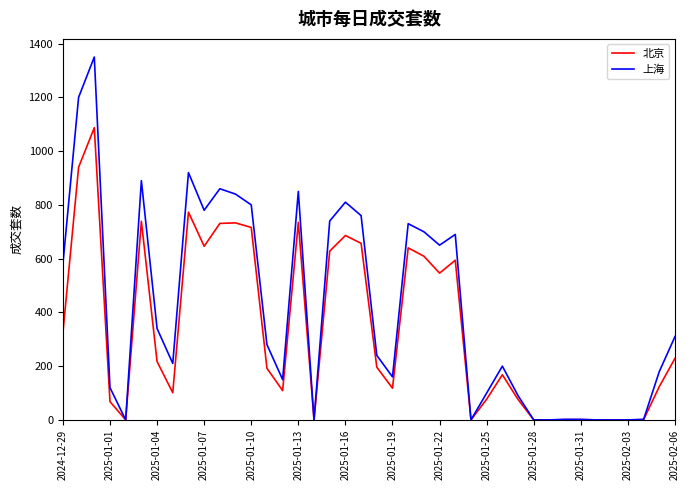

What is the difference between the maximum and minimum values in the 北京 series?

1087